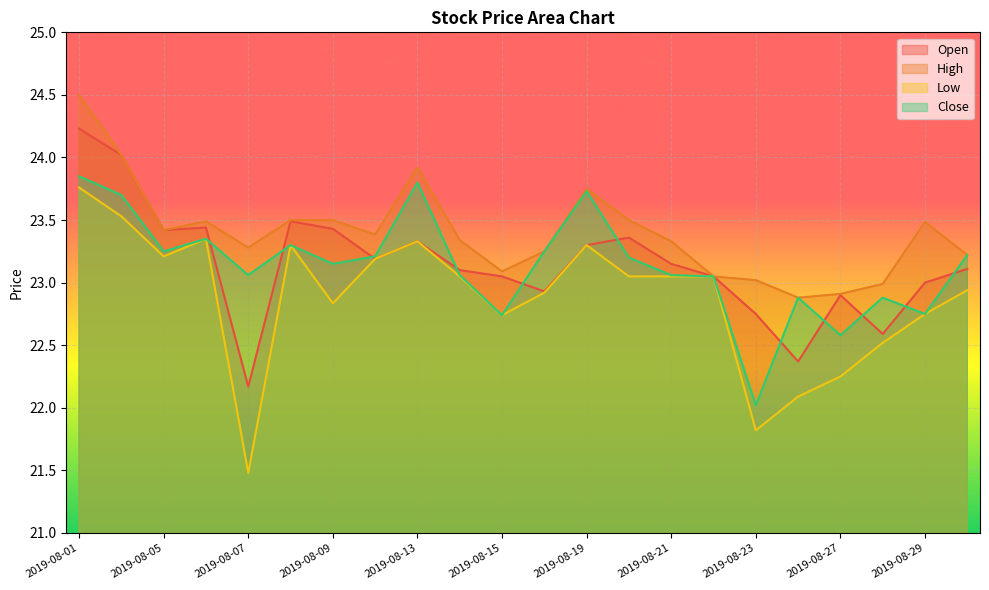

What is the approximate value of Open at 2019-08-19?

23.3